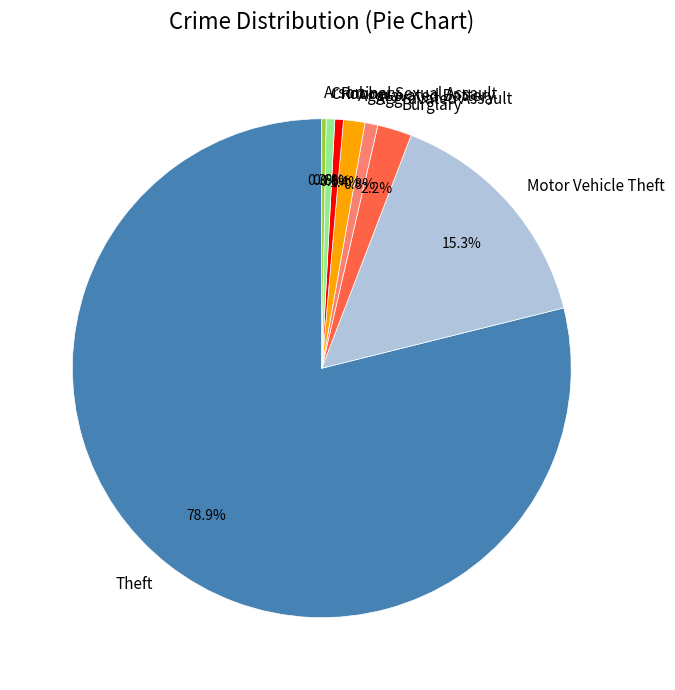

What is the ratio of the value at Criminal Sexual Assault to the value at Robbery?

1.0